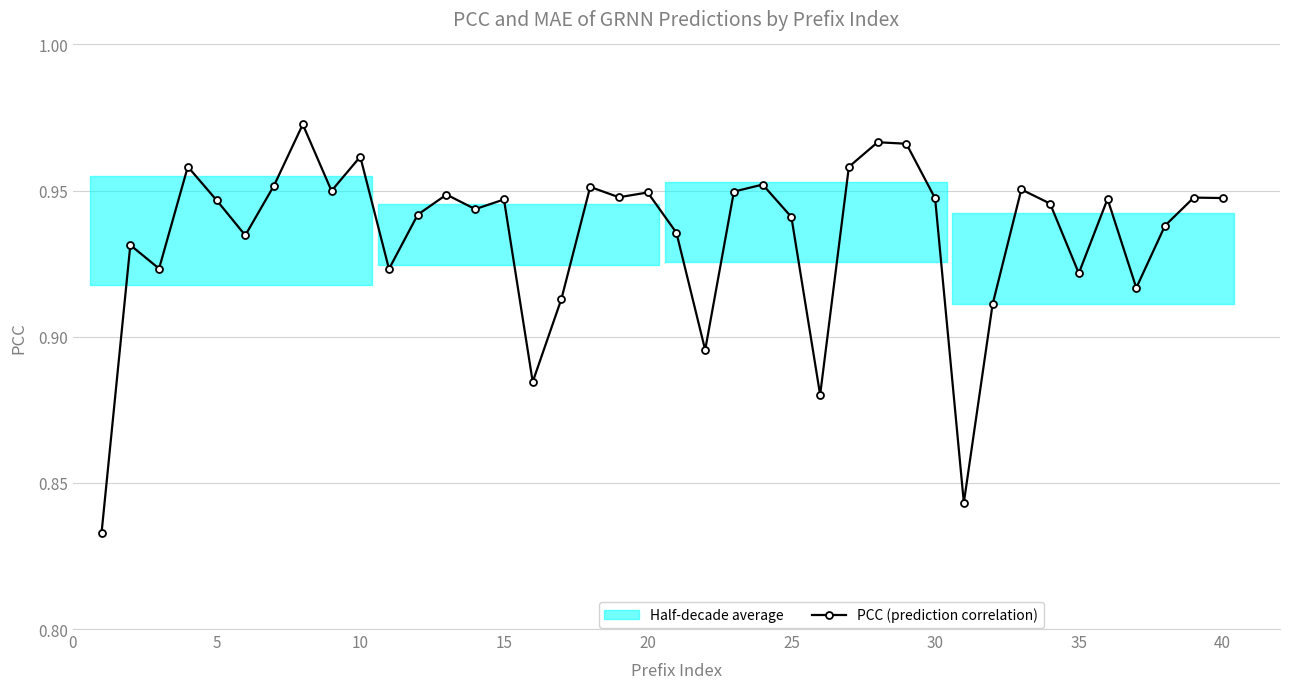

Reading left to right, extract all data points from this chart.

0.8	0.9	0.9	1.0	0.9	0.9	1.0	1.0	0.9	1.0	0.9	0.9	0.9	0.9	0.9	0.9	0.9	1.0	0.9	0.9	0.9	0.9	0.9	1.0	0.9	0.9	1.0	1.0	1.0	0.9	0.8	0.9	1.0	0.9	0.9	0.9	0.9	0.9	0.9	0.9